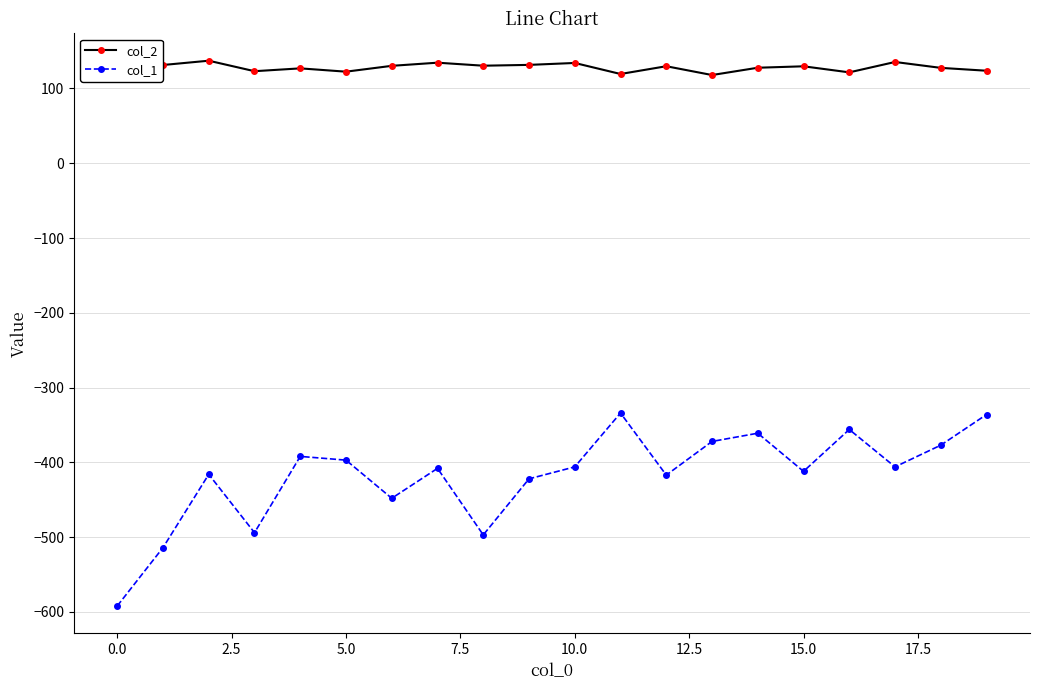

Rank the series by their maximum value, from highest to lowest.

col_2, col_1